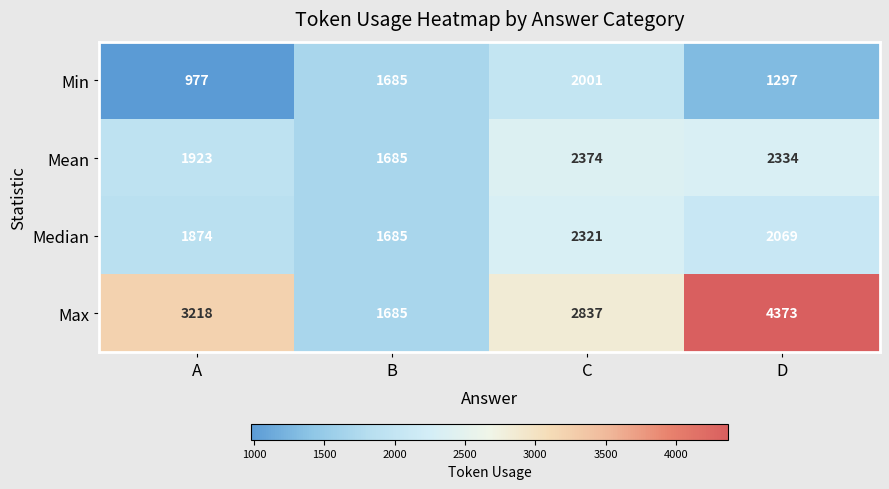

At which label does Median first exceed 2069?

C